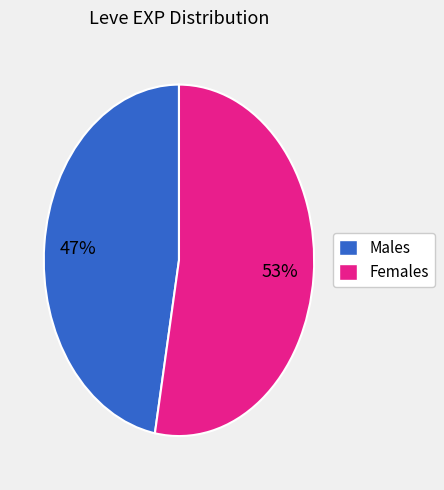

To the nearest percent, what is the difference between the largest and smallest slice percentages?

6%